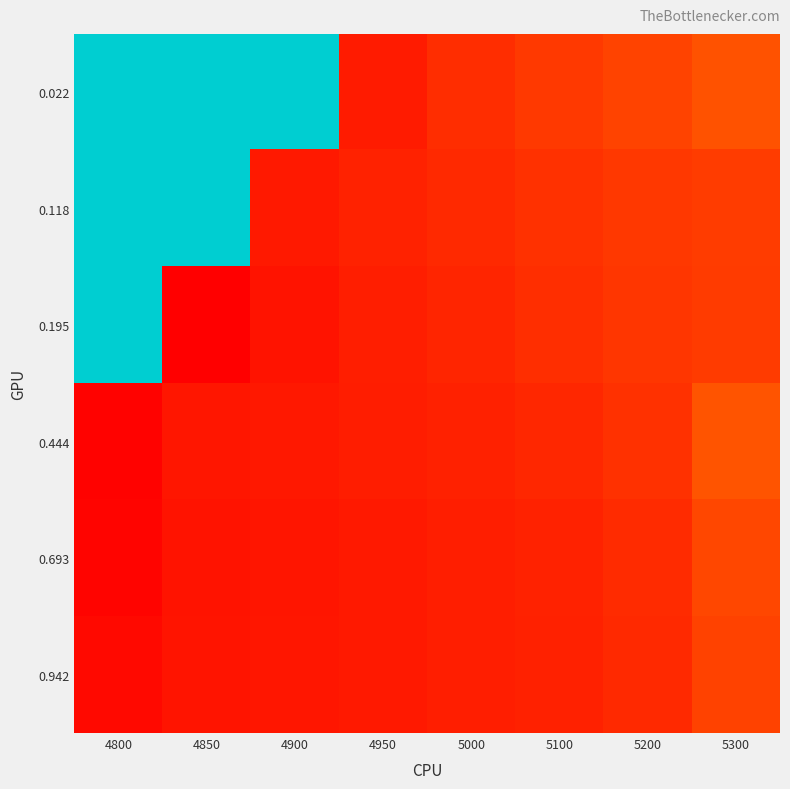

Rank the series at 5100 from lowest to highest value.

0.942, 0.693, 0.444, 0.195, 0.118, 0.022